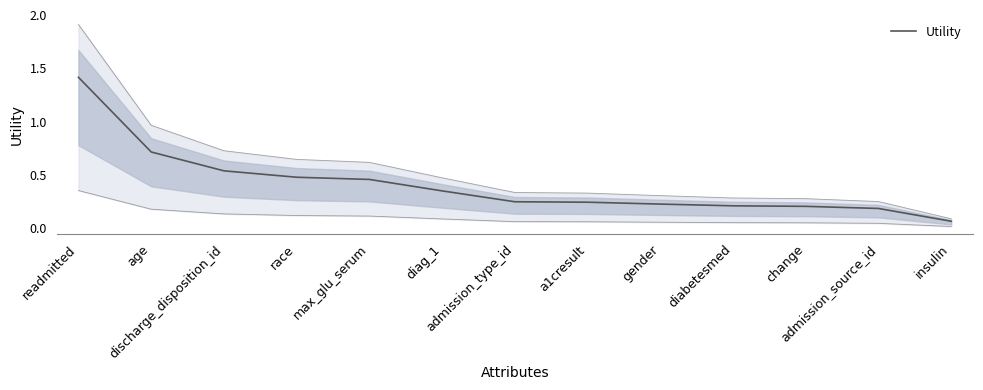

Rank the categories by value from lowest to highest.

insulin, admission_source_id, change, diabetesmed, gender, a1cresult, admission_type_id, diag_1, max_glu_serum, race, discharge_disposition_id, age, readmitted